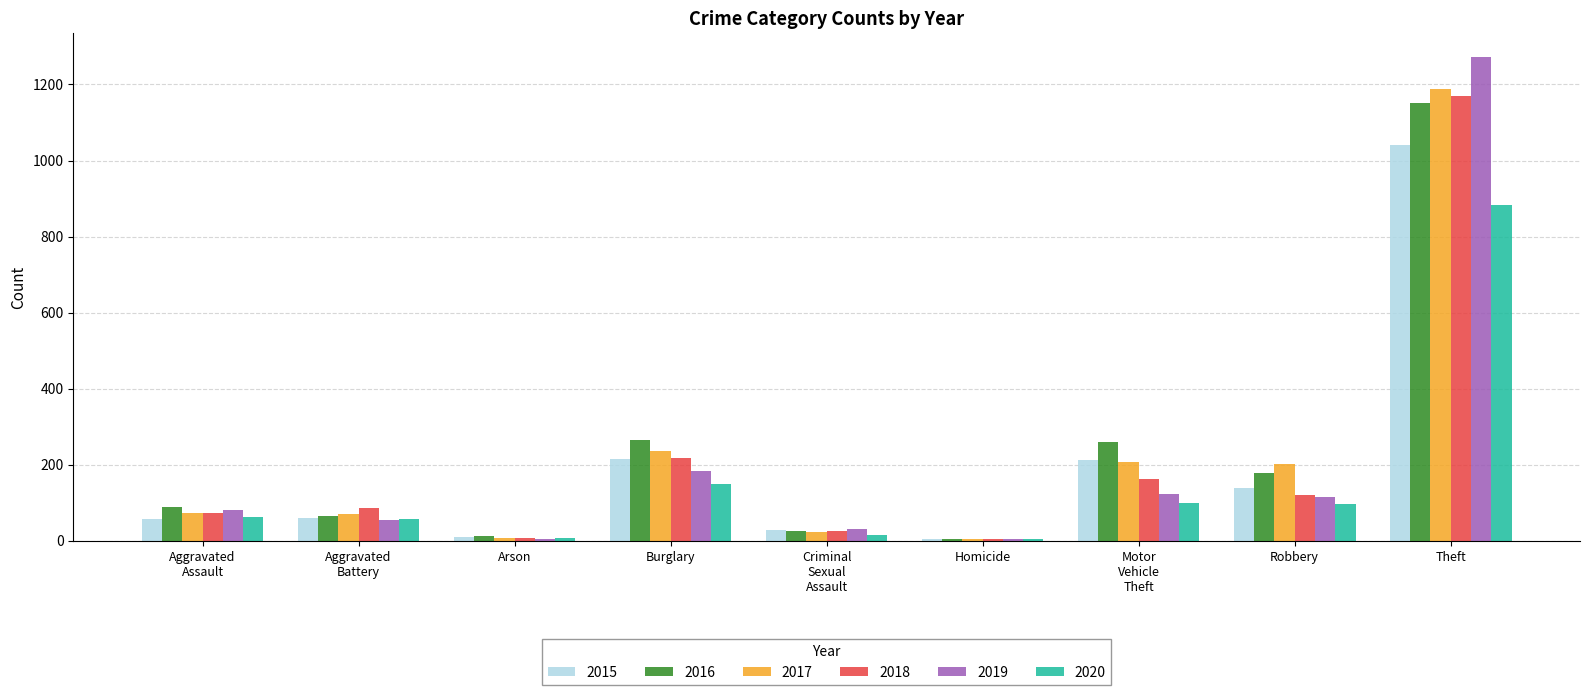

The value of 2020 at Theft is 884. True or false?

True